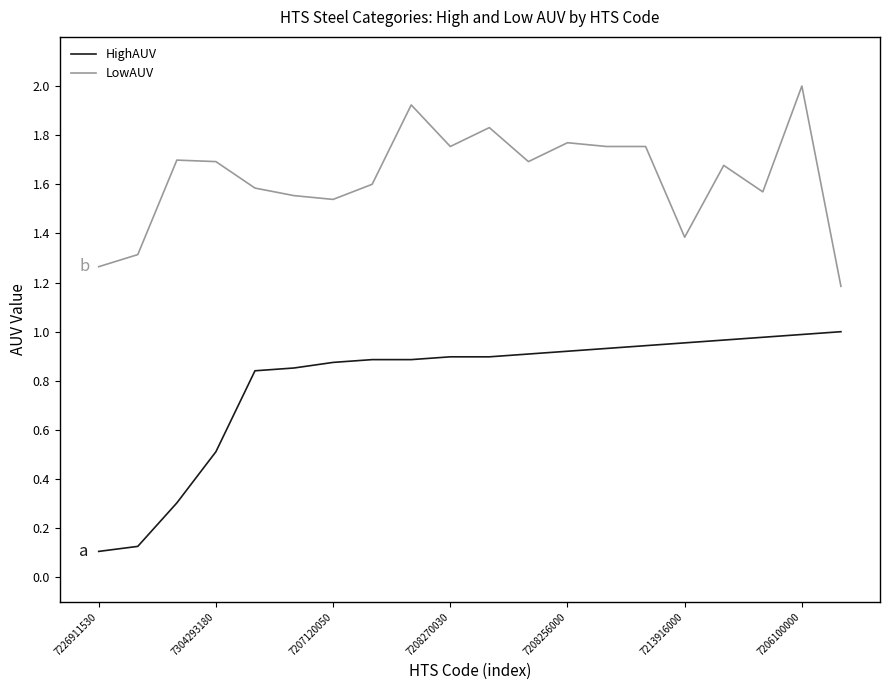

Which series has the largest range (max minus min)?

HighAUV